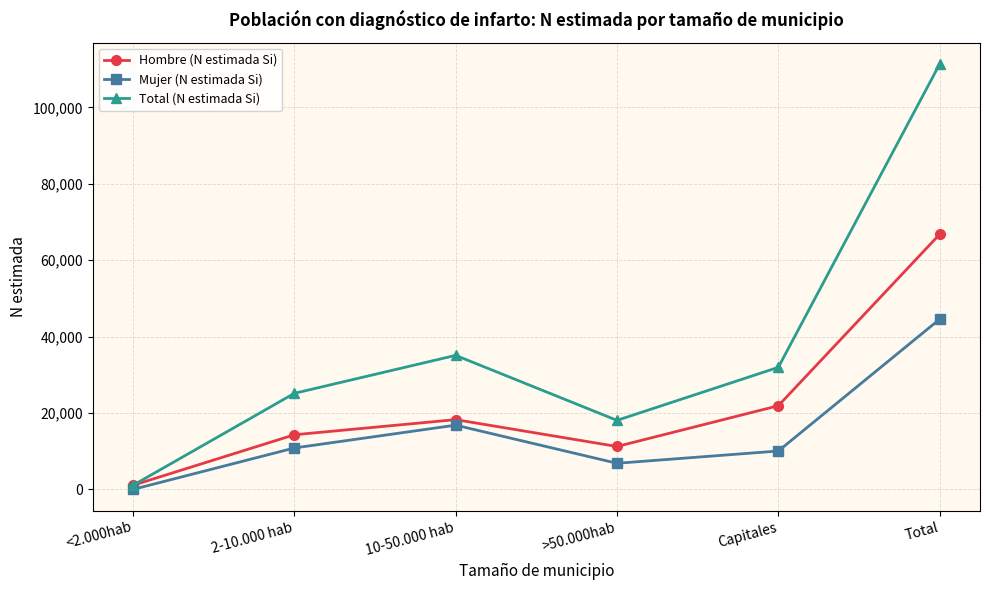

What are all the series names shown in the legend?

Hombre (N estimada Si), Mujer (N estimada Si), Total (N estimada Si)